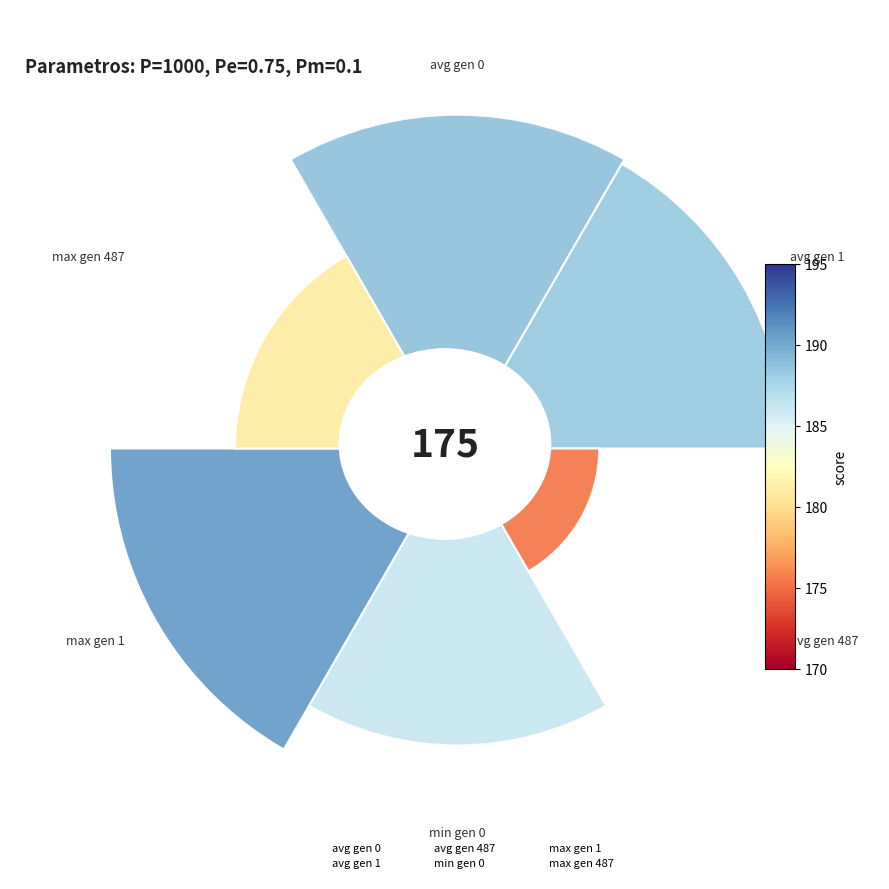

What is the largest slice in the pie chart?

225°